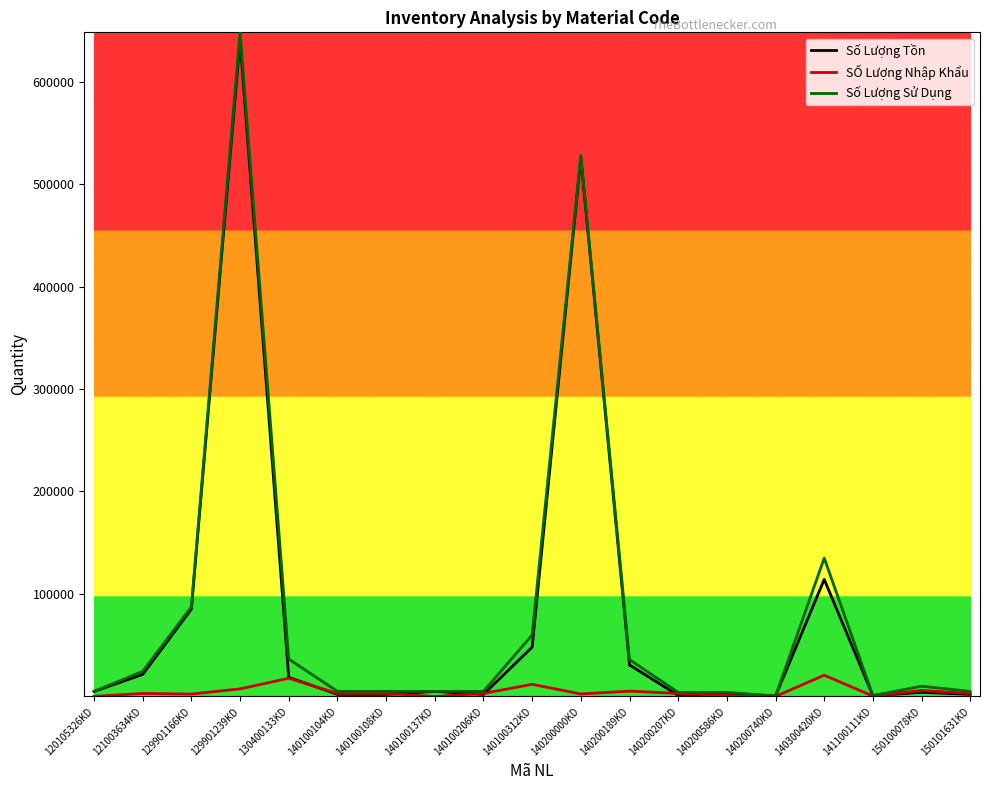

Which series changed the most between 129901166KD and 140100206KD?

Số Lượng Tồn